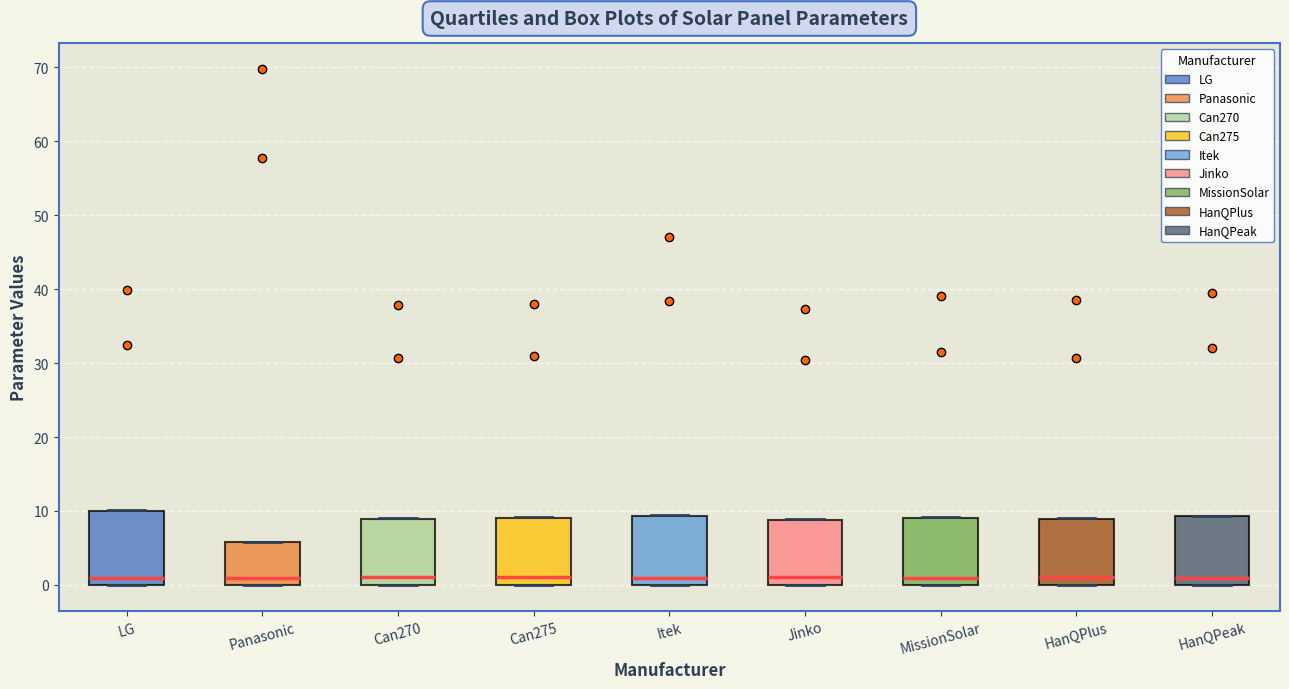

Reading left to right, transcribe this box plot: for each box, give where its median line is, the range the box spans, and where its two whiskers end, as read against the y-axis. The values are not printed on the chart, so give them approximately, as read against the axis.

LG: median 1, box 0 to 10, whiskers 0 to 10
Panasonic: median 1, box 0 to 6, whiskers 0 to 6
Can270: median 1, box 0 to 9, whiskers 0 to 9
Can275: median 1, box 0 to 9, whiskers 0 to 9
Itek: median 1, box 0 to 9, whiskers 0 to 9
Jinko: median 1, box 0 to 9, whiskers 0 to 9
MissionSolar: median 1, box 0 to 9, whiskers 0 to 9
HanQPlus: median 1, box 0 to 9, whiskers 0 to 9
HanQPeak: median 1, box 0 to 9, whiskers 0 to 9